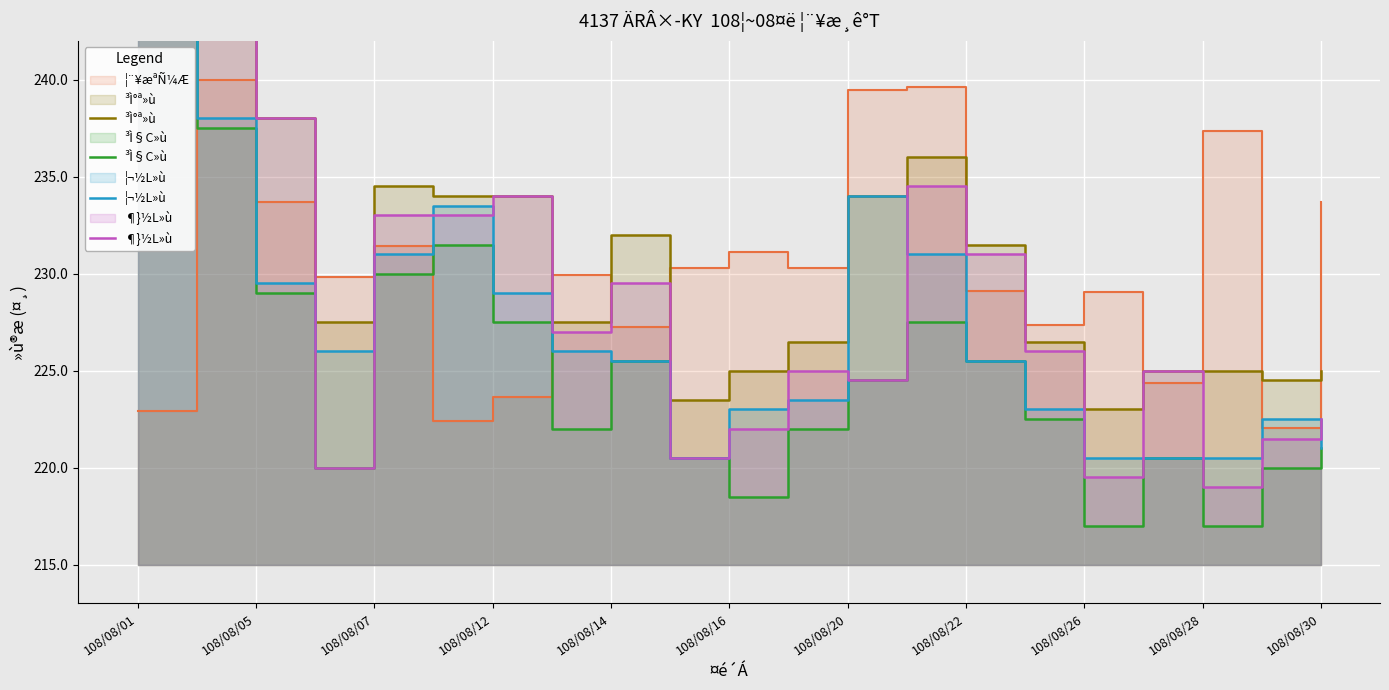

What is the label of the 5th point from the left?

108/08/07